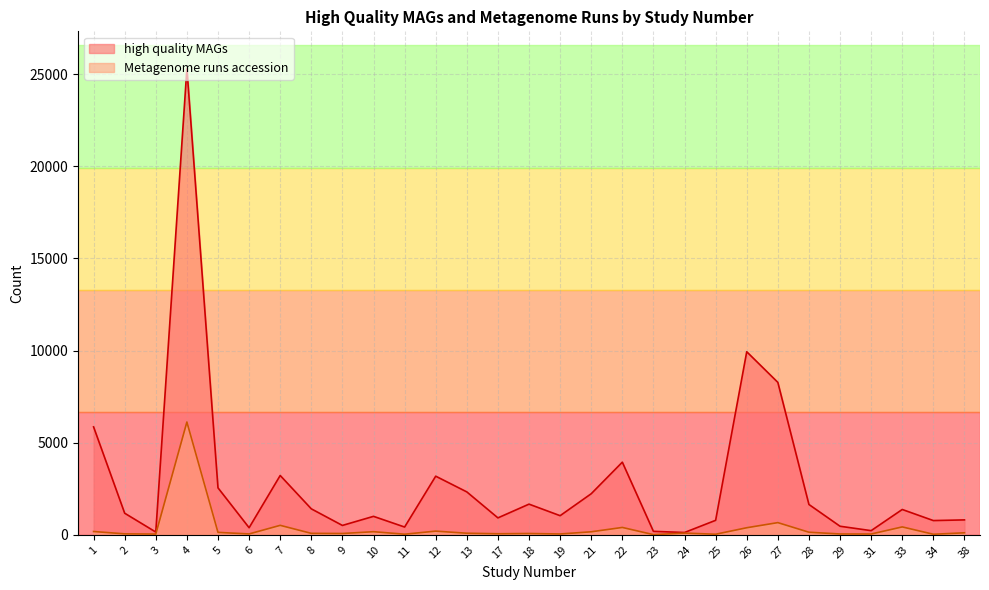

What is the highest value of the Metagenome runs accession series?

6122